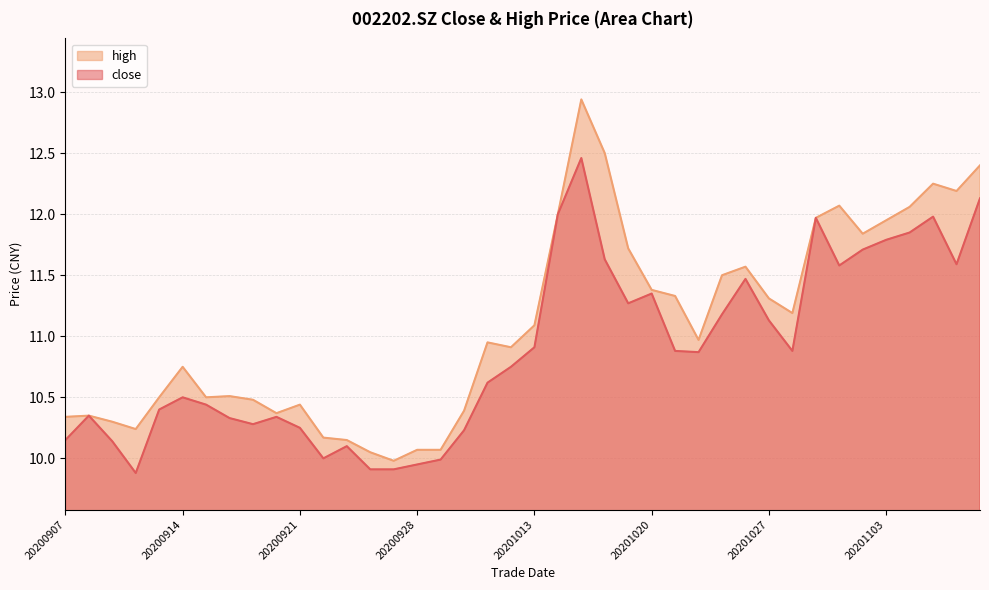

At which category is the sum across all series the highest?

20201015